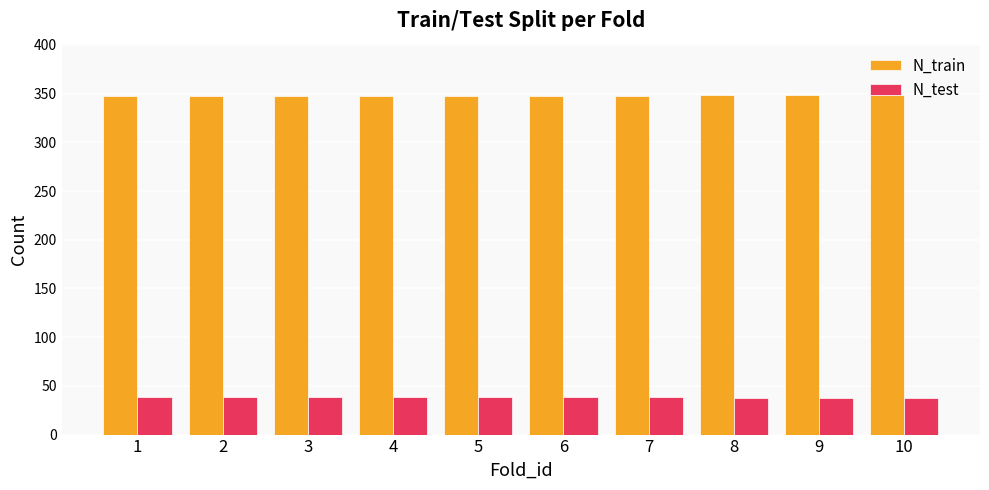

What is the highest value of the N_train series?

349